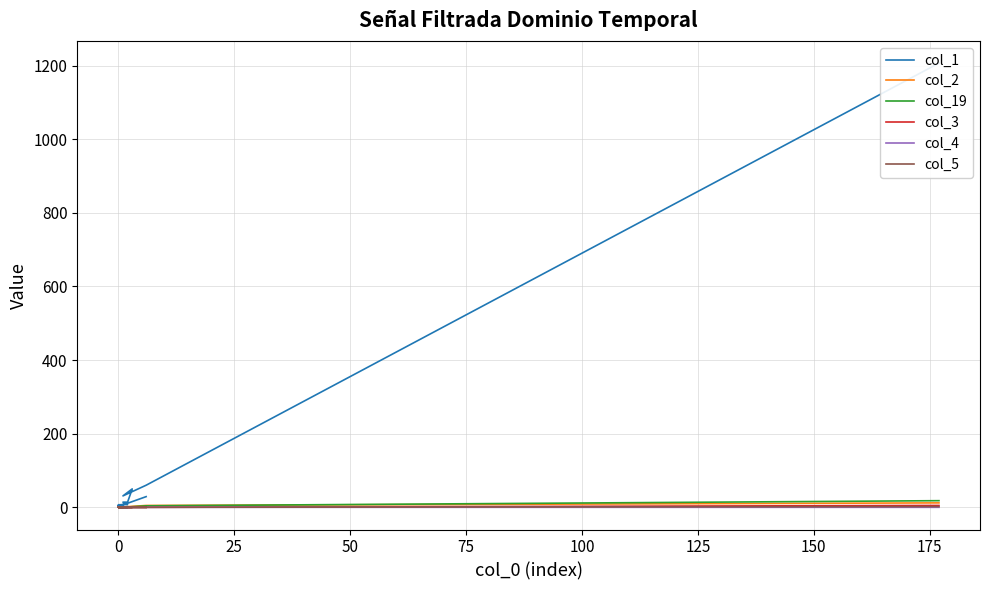

How many values in the col_2 series exceed 0?

6